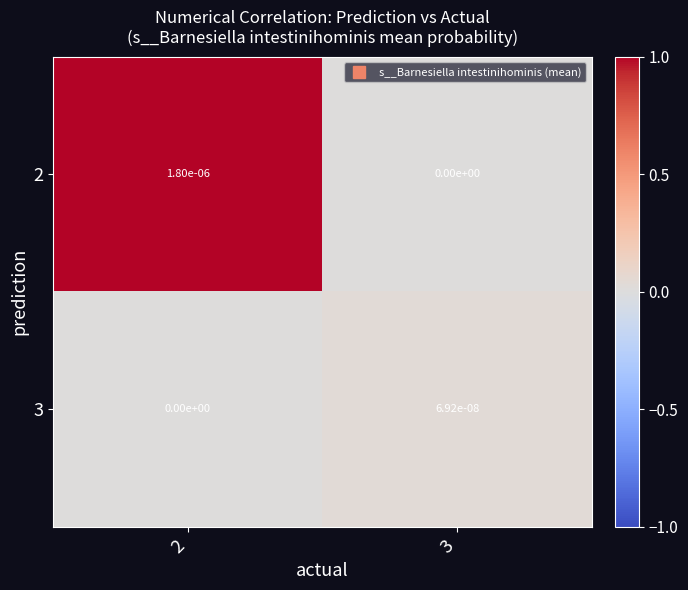

The 2 series shows 0.0 at 2. True or false?

True